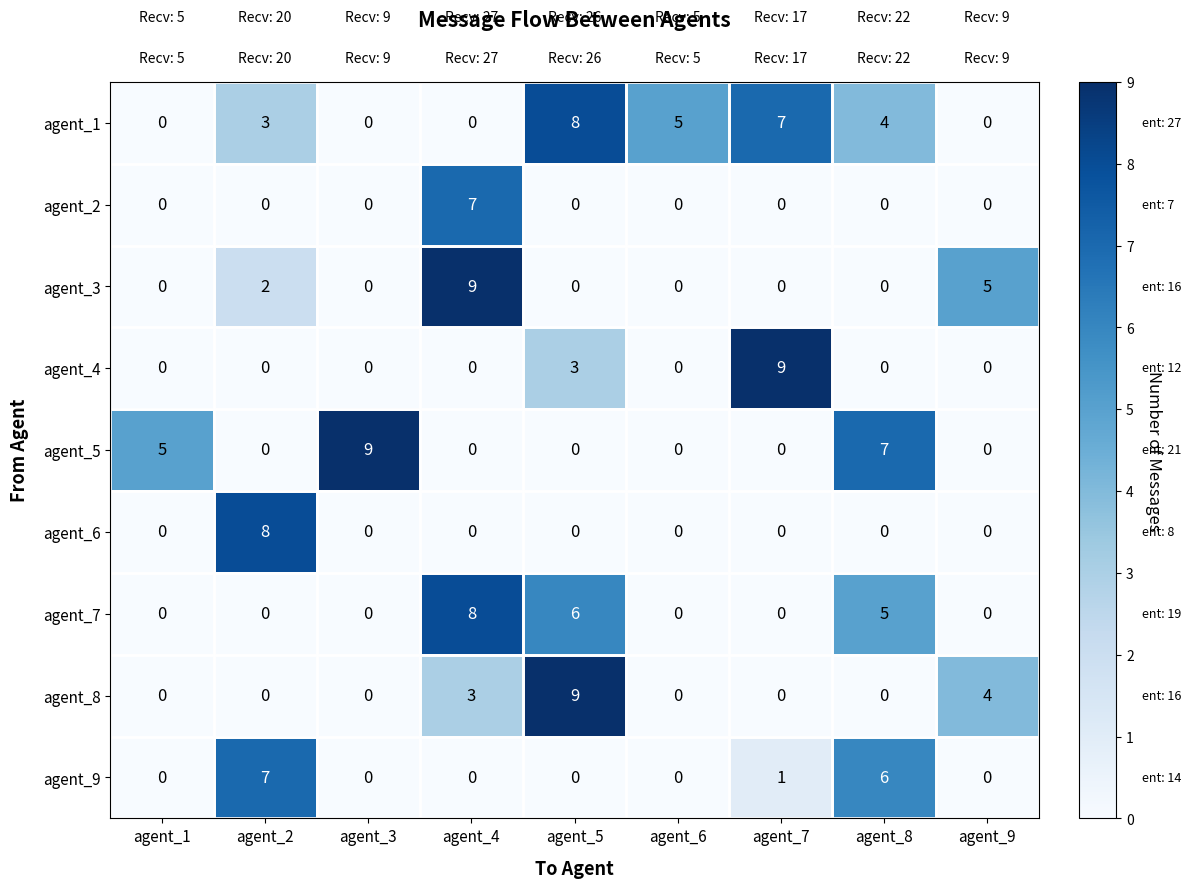

What is the total value across all series at agent_1?

5